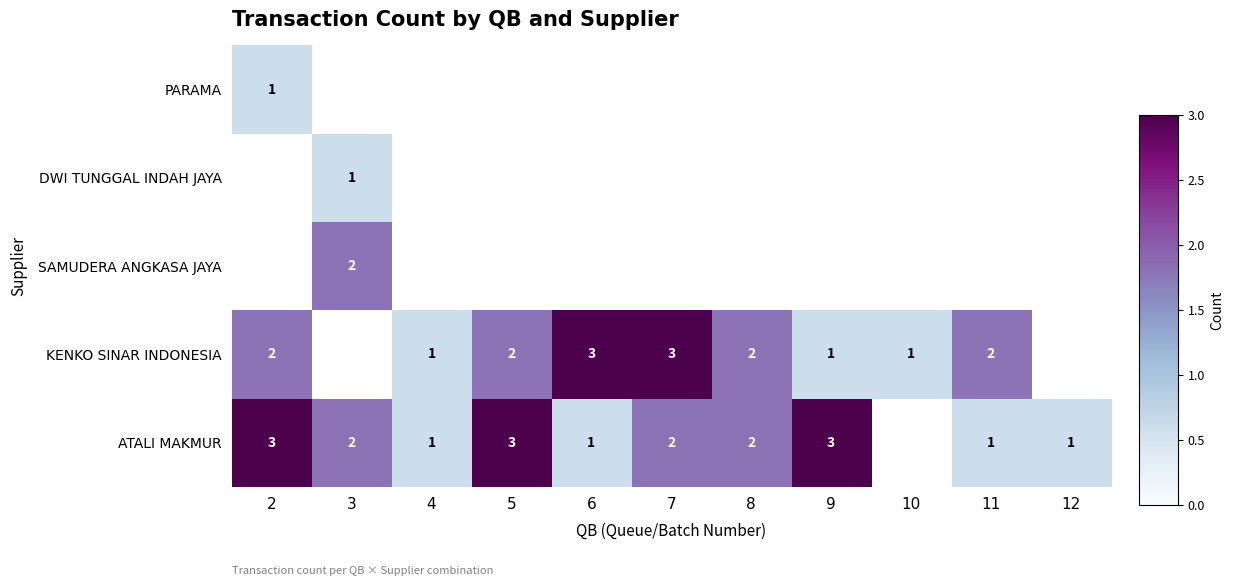

Is it true that ATALI MAKMUR equals 5 at 9?

False